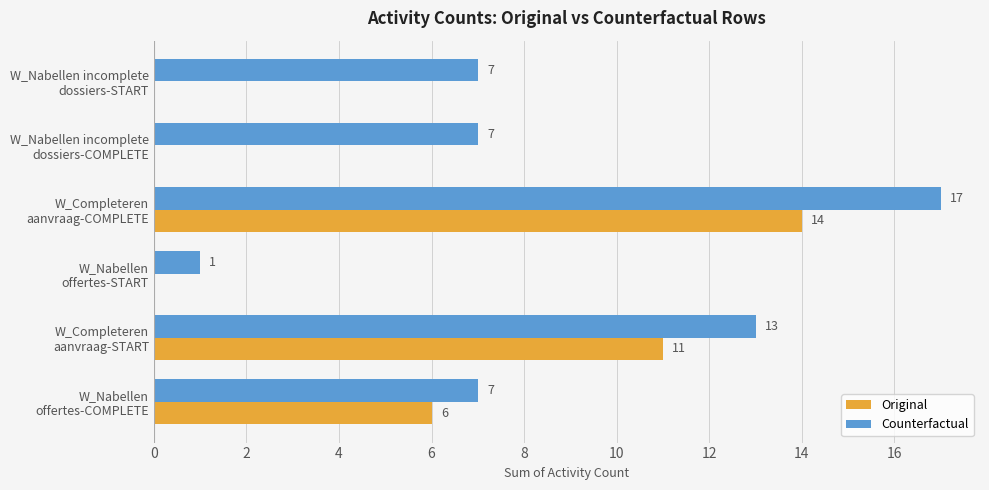

What is the average value of the Counterfactual series?

9